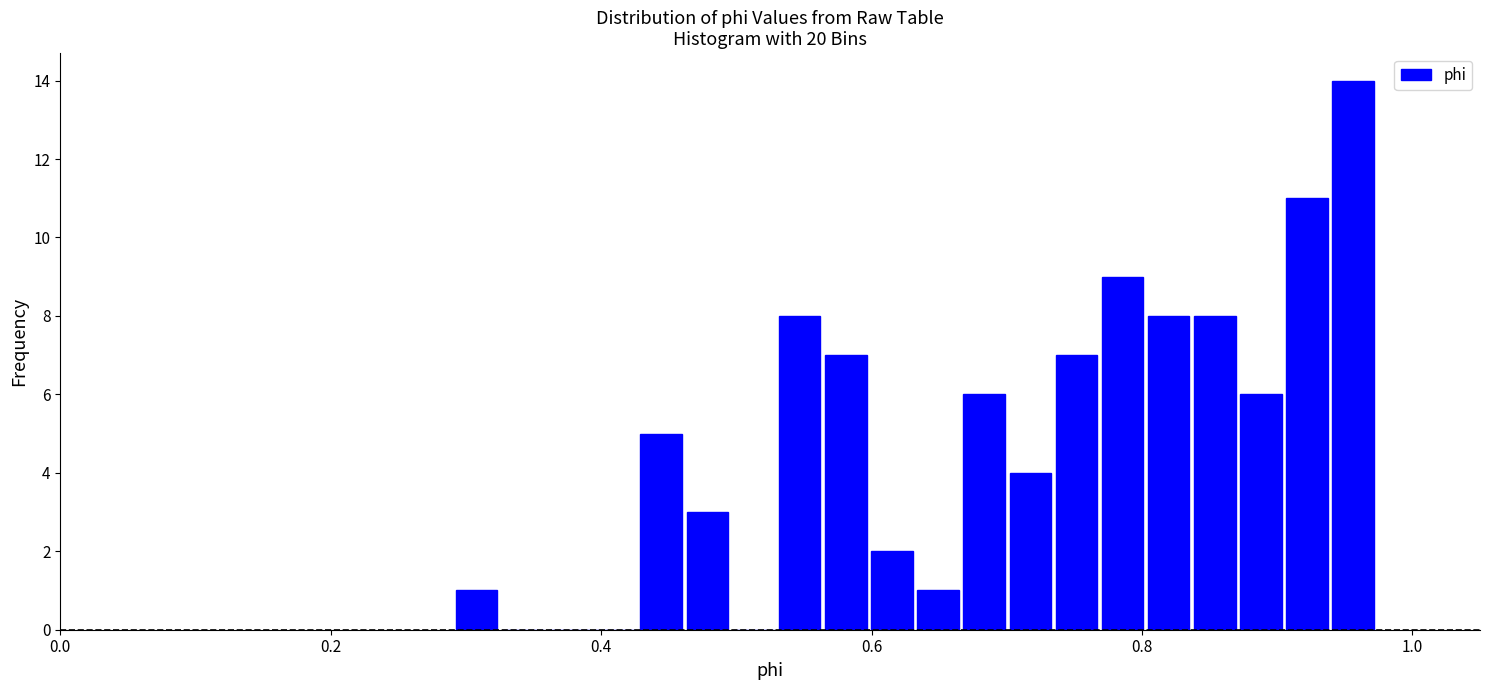

Around what value on the x-axis is the tallest bar? Give the approximate position of its centre, as read against the axis.

0.96